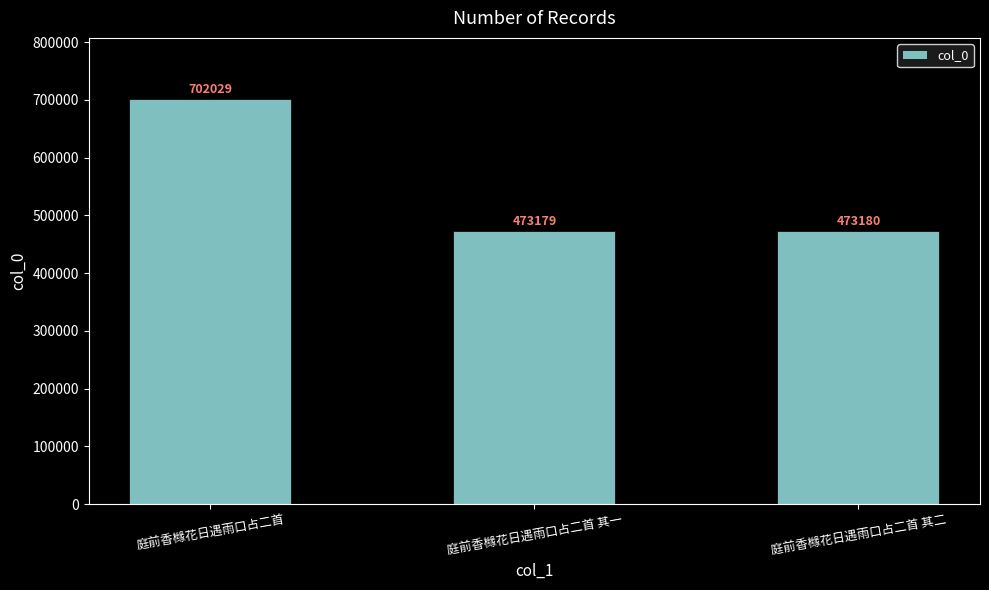

Reading left to right, transcribe all the data shown in this chart.

702029	473179	473180